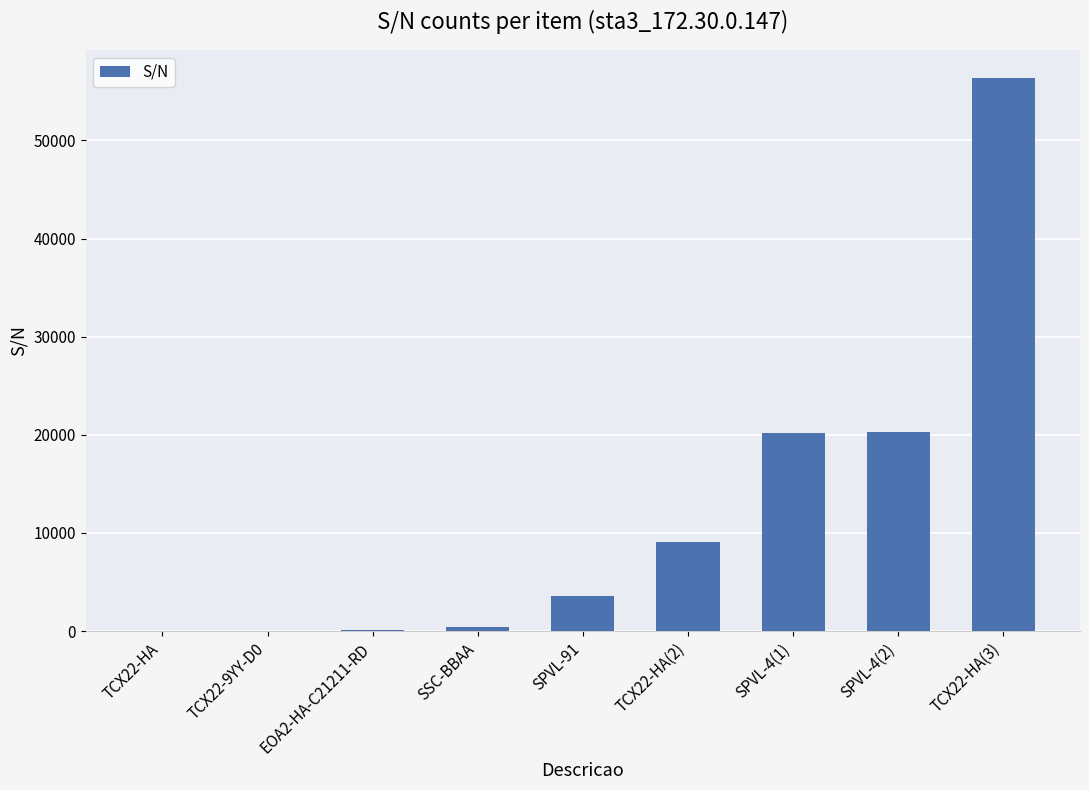

Where is the data nearest to the value 28205?

SPVL-4(2)